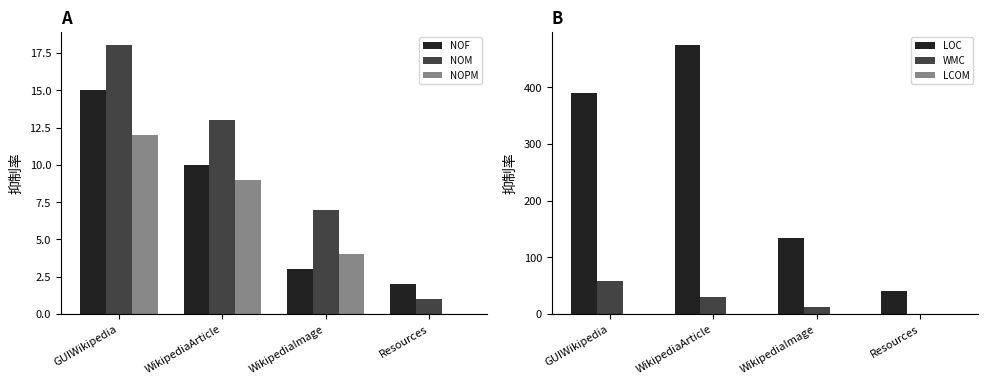

List the series in order of their peak value, lowest first.

LCOM, NOPM, NOF, NOM, WMC, LOC